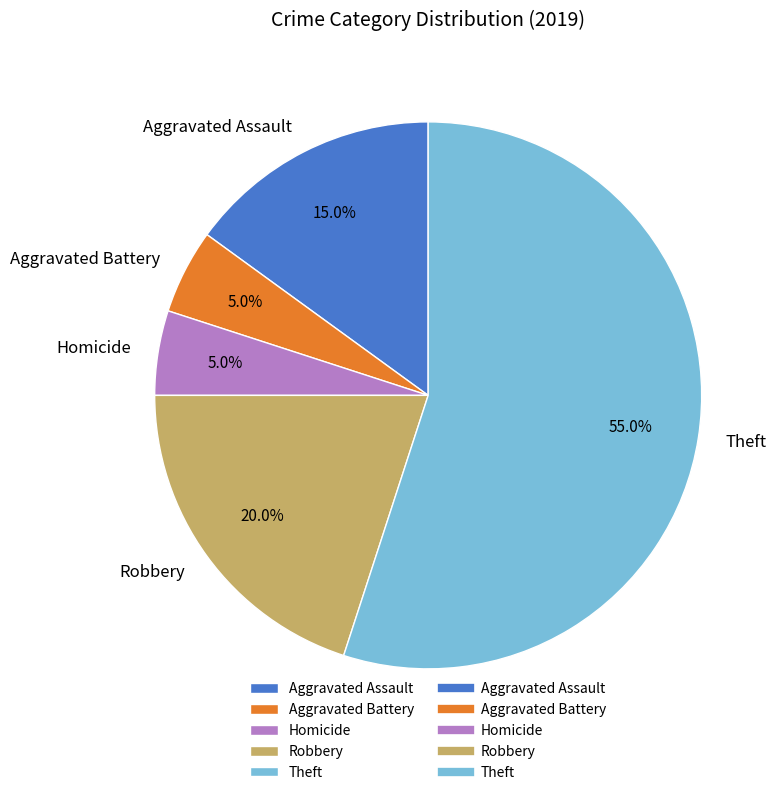

Which slice represents more than half of the pie?

Theft